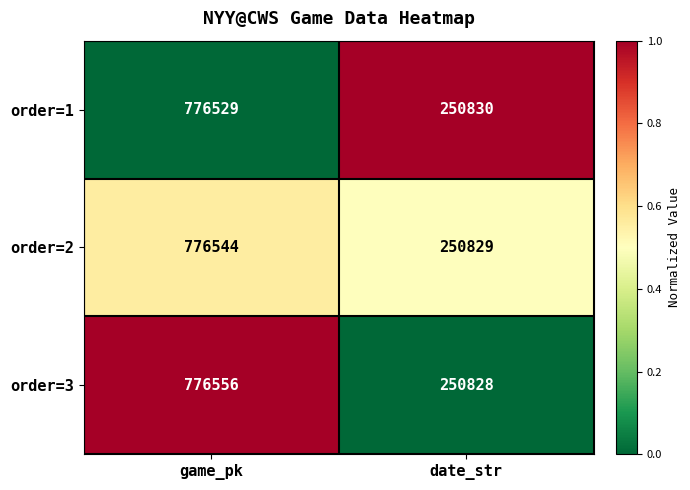

Which series has the largest total across all categories?

order=3